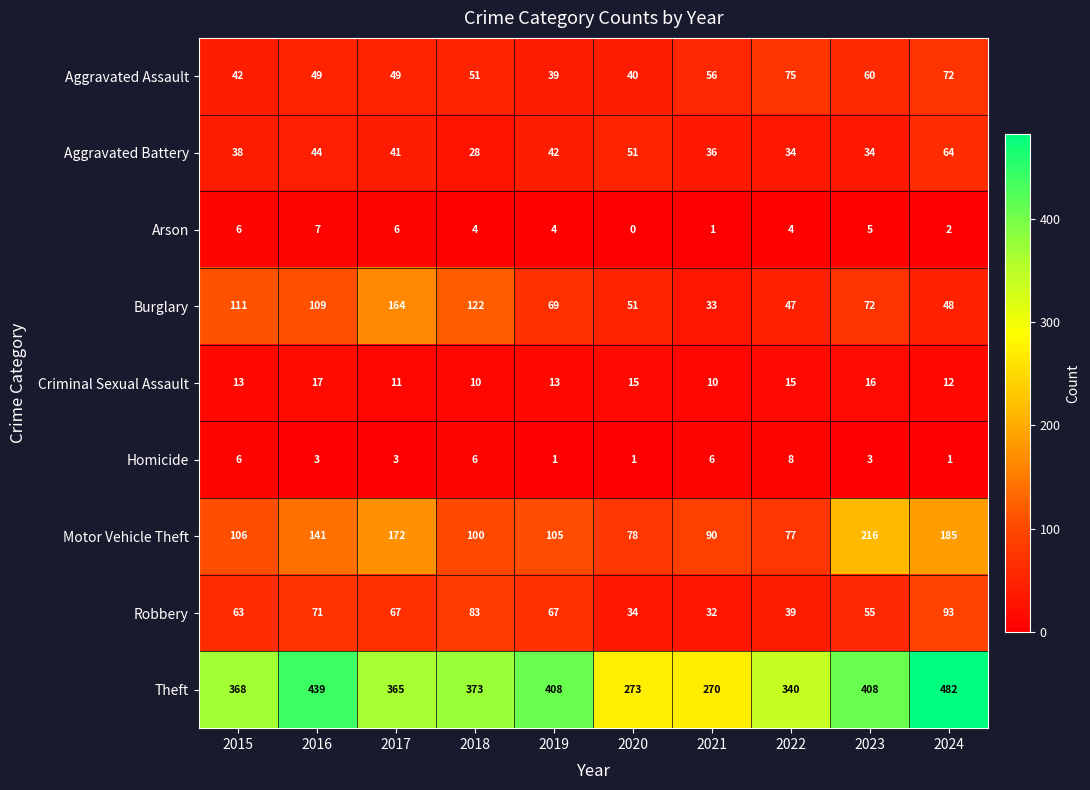

Where is Robbery nearest to the value 62?

2015